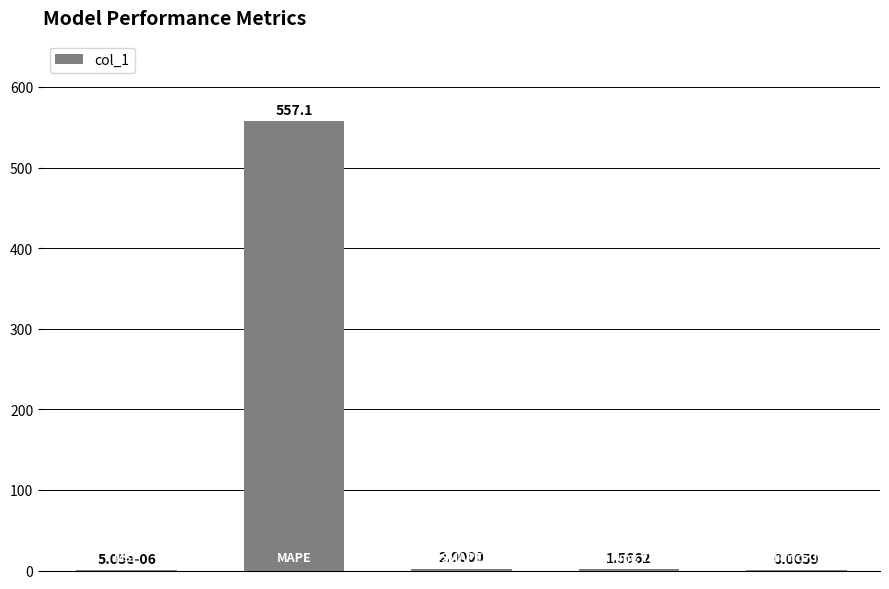

Reading left to right, list all the values displayed in this chart.

0=0.0	1=557.1	2=2.0	3=1.6	4=0.0